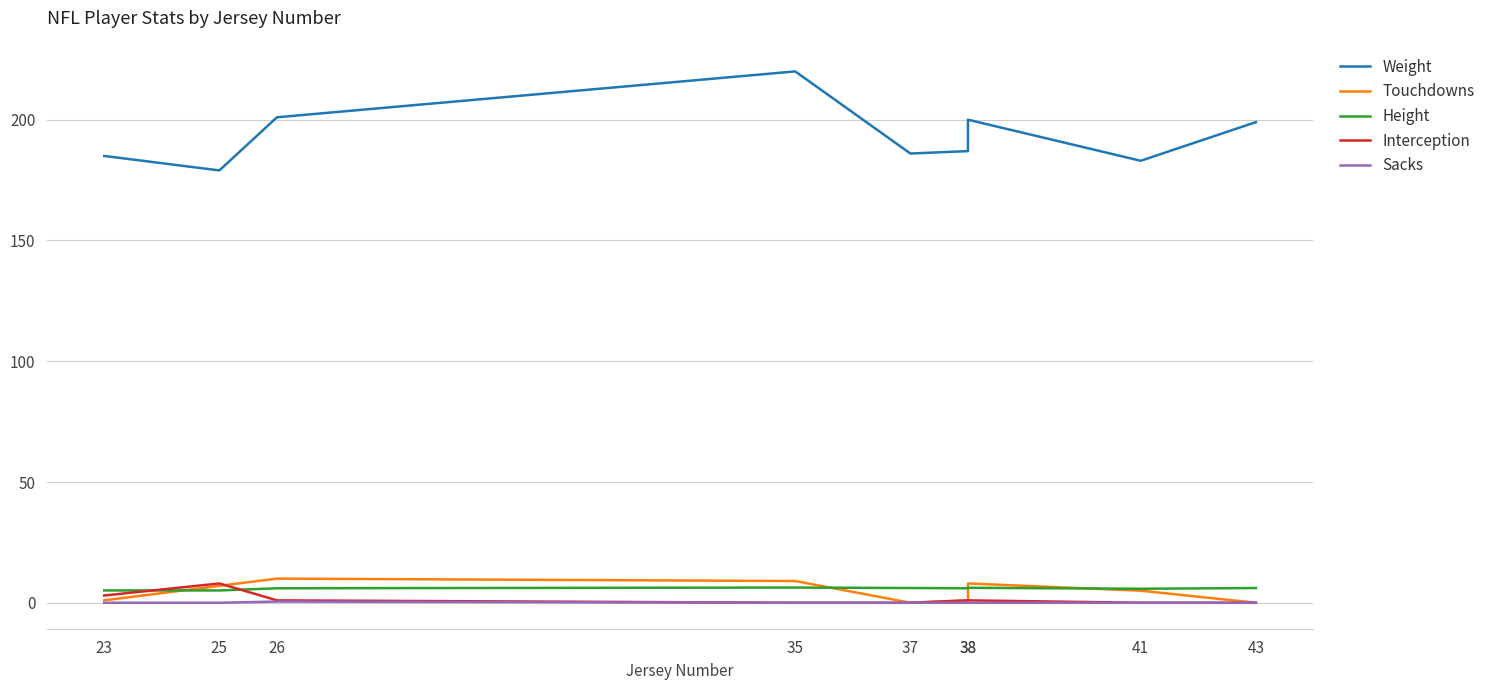

Where is Height nearest to the value 5?

23